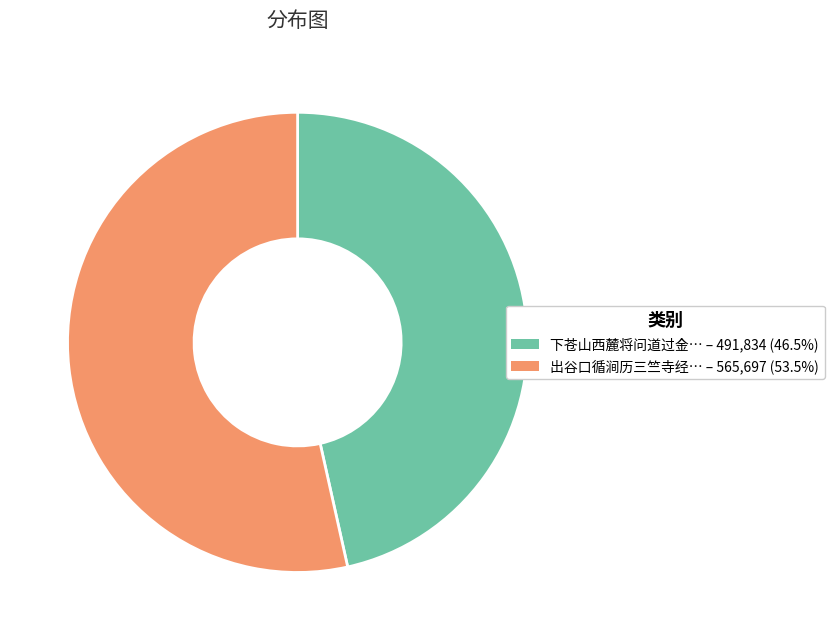

What is the ratio of the value at 下苍山西麓将问道过金… – 491,834 (46.5%) to the value at 出谷口循涧历三竺寺经… – 565,697 (53.5%)?

0.9